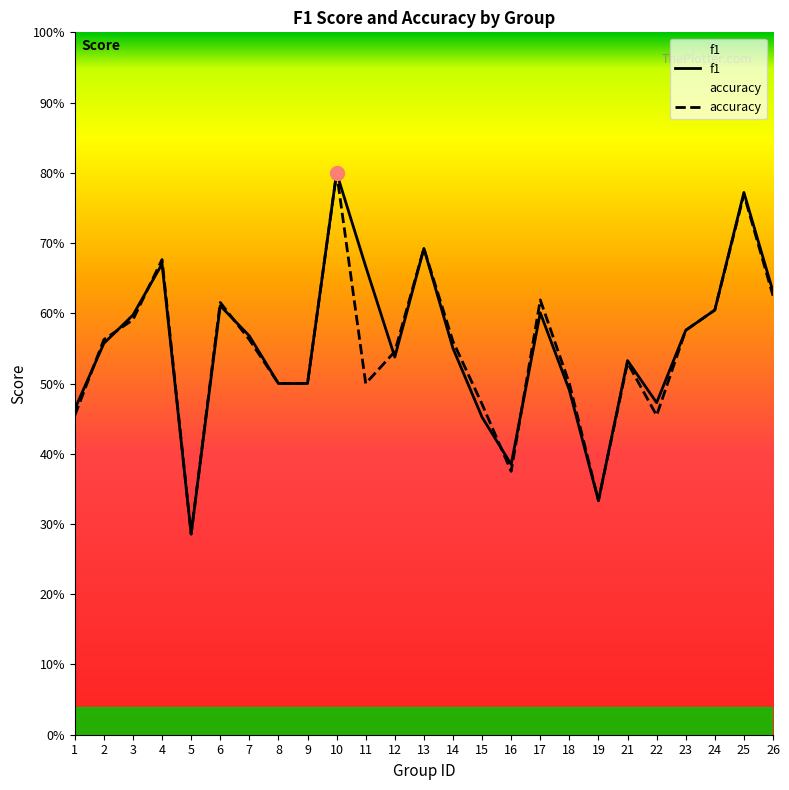

Between which two adjacent categories do accuracy and f1 first intersect?

1 and 2